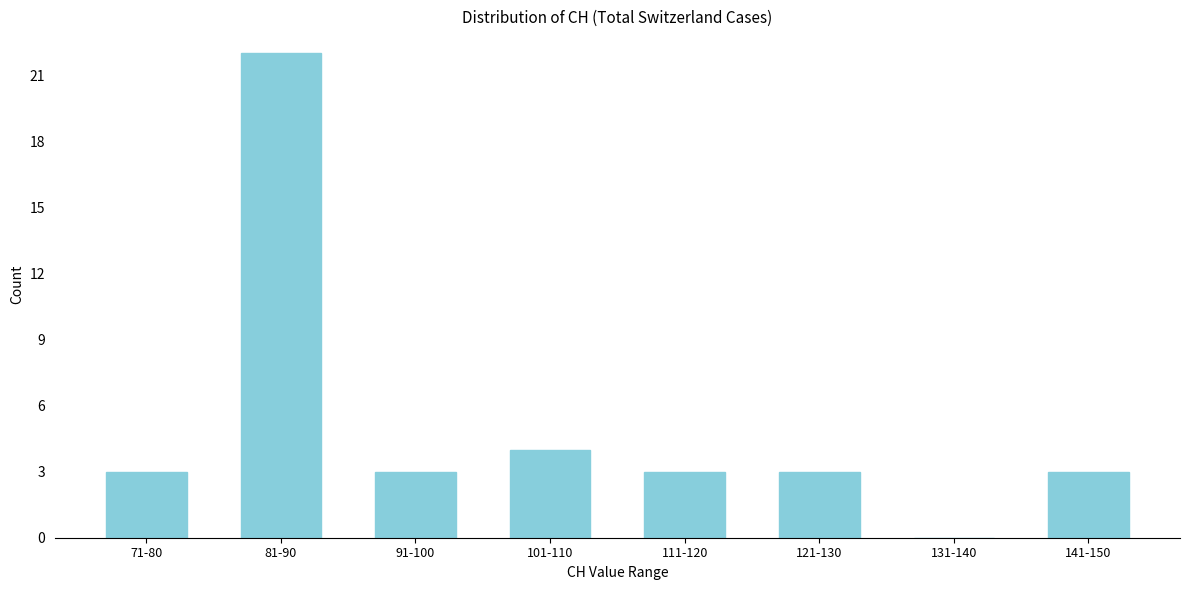

Reading right to left, list all the values displayed in this chart.

141-150=3	131-140=0	121-130=3	111-120=3	101-110=4	91-100=3	81-90=22	71-80=3